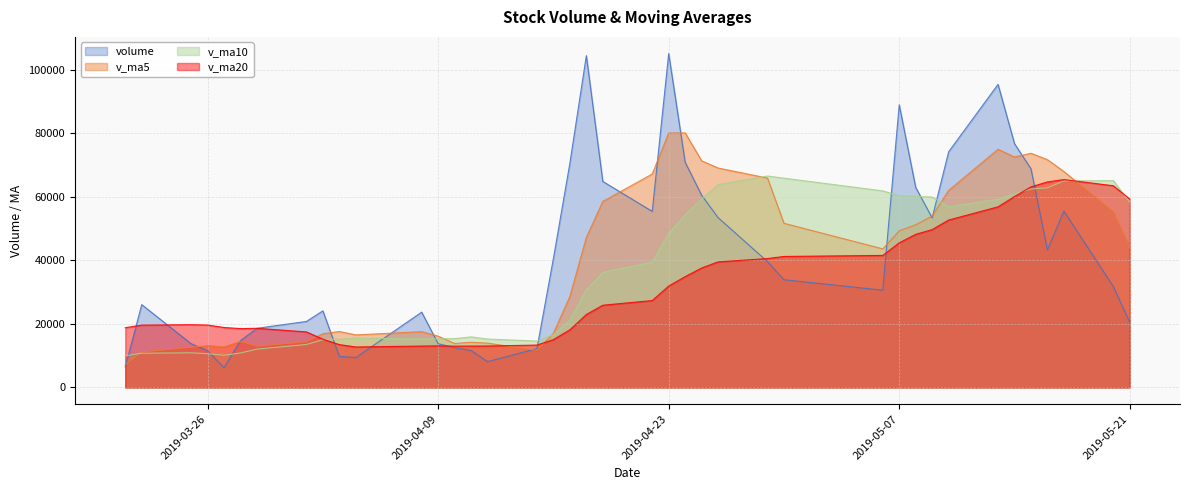

Reading left to right, list all the values displayed in this chart.

volume: 6470.4	26067.0	13770.8	11570.2	6216.4	14799.2	18614.3	20769.0	24109.8	9770.2	9409.4	23701.1	13766.3	12544.0	11633.0	8128.4	12238.3	40604.4	70580.4	104400.1	64814.7	55392.2	105041.7	70857.6	60486.7	53433.4	39596.4	33898.5	30613.4	88920.4	62934.9	53353.2	74149.8	95353.1	76701.6	68796.0	43325.3	55502.2	31764.0	20477.8
v_ma5: 7221.2	11156.2	12648.3	13186.7	12819.0	14484.7	12994.2	14393.8	16901.8	17612.5	16534.6	17551.9	16151.4	13838.2	14210.8	13954.6	11662.0	17029.6	28636.9	47190.3	58527.6	67158.4	80045.8	80101.3	71318.6	69042.3	65883.2	51654.5	43605.7	49292.4	51192.7	53944.1	61994.3	74942.3	72498.5	73670.8	71665.2	67935.6	55217.8	43973.1
v_ma10: 9971.6	10775.0	10906.2	10630.0	10151.5	10853.0	12075.2	13521.1	15044.2	15215.8	15509.6	15273.1	15272.6	15370.0	15911.6	15244.6	14607.0	16590.5	21237.6	30700.5	36241.1	39410.2	48537.7	54369.1	59254.5	63785.0	66520.8	65850.2	61853.5	60305.5	60117.5	59913.6	56824.4	59274.0	60895.5	62431.7	62804.6	64965.0	65080.1	58235.8
v_ma20: 18797.0	19626.0	19756.2	19645.5	18874.0	18526.7	18614.0	17482.7	15194.4	13487.2	12740.6	13024.0	13089.4	13000.0	13031.6	13048.8	13341.1	15055.8	18140.9	22958.2	25875.4	27341.6	31905.2	34869.5	37583.1	39514.8	40563.9	41220.3	41545.5	45503.0	48179.3	49661.9	52681.1	56821.5	60075.0	63108.3	64662.7	65407.6	63466.8	59270.7